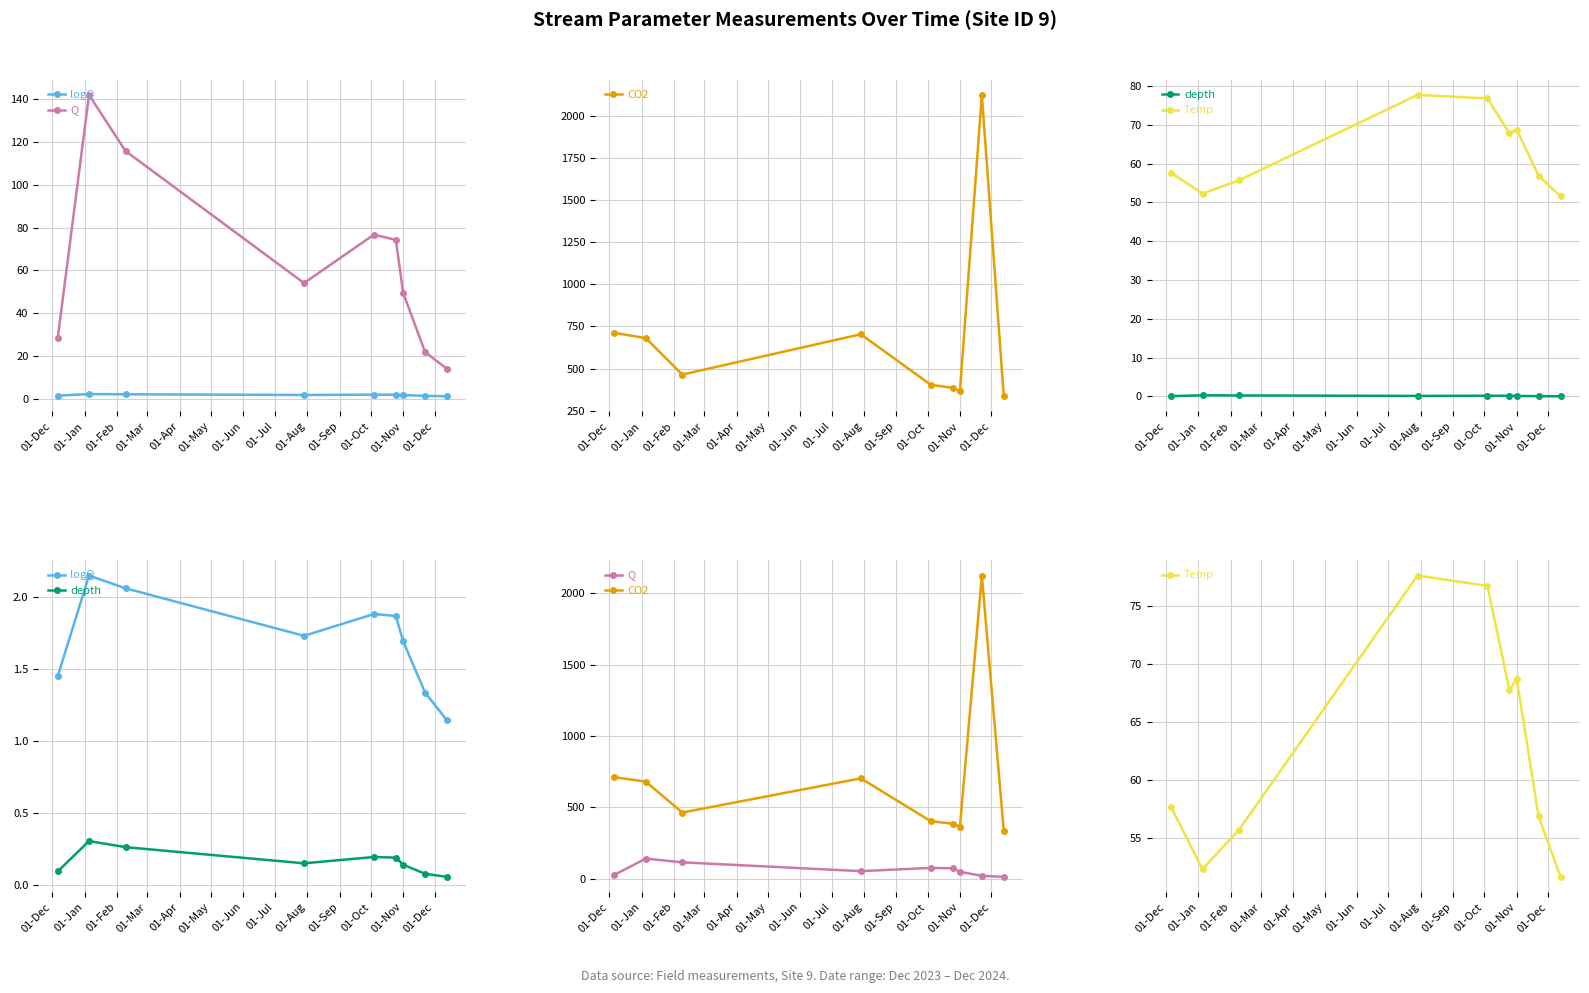

At how many categories does at least one series exceed 1128?

1